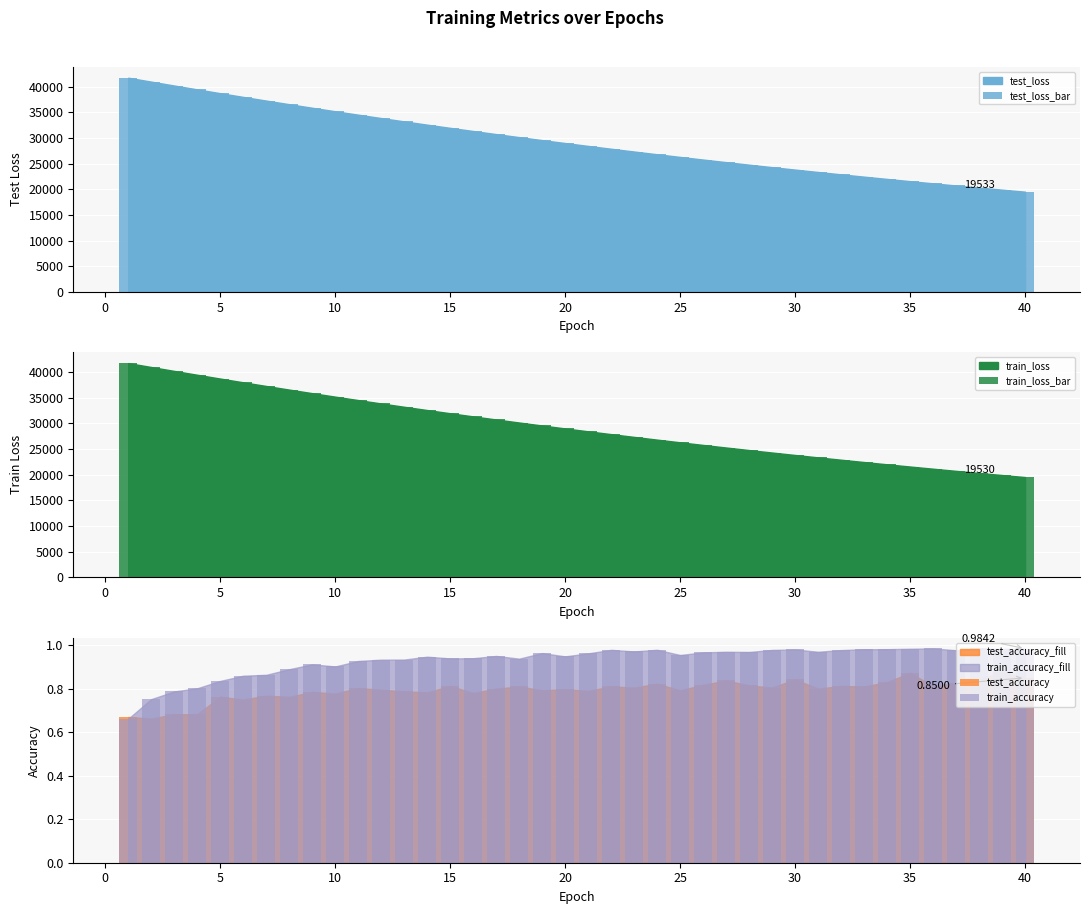

Reading left to right, extract all data points from this chart.

test_loss_bar: 41722.6	40958.6	40199.9	39451.2	38710.6	37984.5	37269.3	36565.3	35872.8	35192.8	34523.3	33865.2	33219.1	32582.6	31959.8	31348.0	30745.3	30154.6	29572.4	29003.5	28442.1	27891.9	27351.7	26820.7	26300.5	25787.8	25285.8	24792.2	24308.9	23832.8	23366.4	22908.1	22458.8	22016.8	21582.9	21157.9	20740.1	20329.6	19927.2	19532.5
train_loss_bar: 41723.1	40955.5	40195.4	39446.3	38705.8	37978.7	37263.3	36559.1	35866.5	35186.5	34516.9	33859.6	33213.7	32578.8	31955.3	31342.7	30740.5	30149.6	29568.4	28998.4	28437.9	27887.7	27347.6	26816.9	26296.3	25784.6	25282.3	24789.2	24305.0	23829.6	23363.1	22904.9	22455.2	22013.7	21580.3	21154.9	20737.3	20327.3	19925.0	19530.1
test_accuracy: 0.7	0.7	0.7	0.7	0.8	0.8	0.8	0.8	0.8	0.8	0.8	0.8	0.8	0.8	0.8	0.8	0.8	0.8	0.8	0.8	0.8	0.8	0.8	0.8	0.8	0.8	0.8	0.8	0.8	0.8	0.8	0.8	0.8	0.8	0.9	0.8	0.8	0.8	0.9	0.9
train_accuracy: 0.7	0.8	0.8	0.8	0.8	0.9	0.9	0.9	0.9	0.9	0.9	0.9	0.9	0.9	0.9	0.9	1.0	0.9	1.0	0.9	1.0	1.0	1.0	1.0	1.0	1.0	1.0	1.0	1.0	1.0	1.0	1.0	1.0	1.0	1.0	1.0	1.0	1.0	1.0	1.0